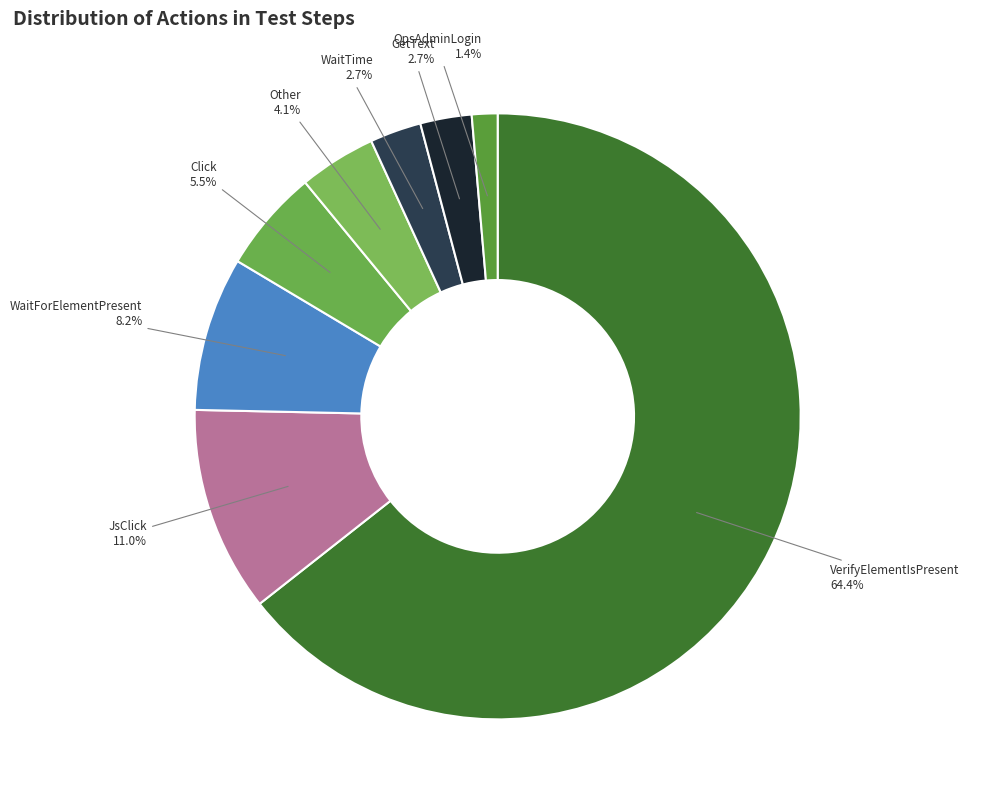

Is it true that Other is 11% of the pie?

False